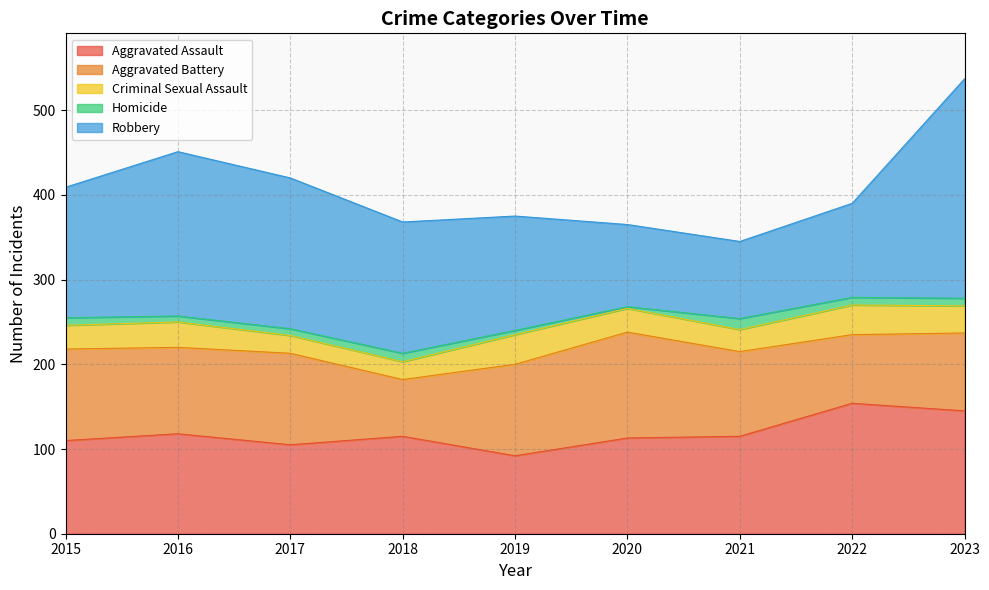

What is the value of the Criminal Sexual Assault point at the 4th from the left?

21